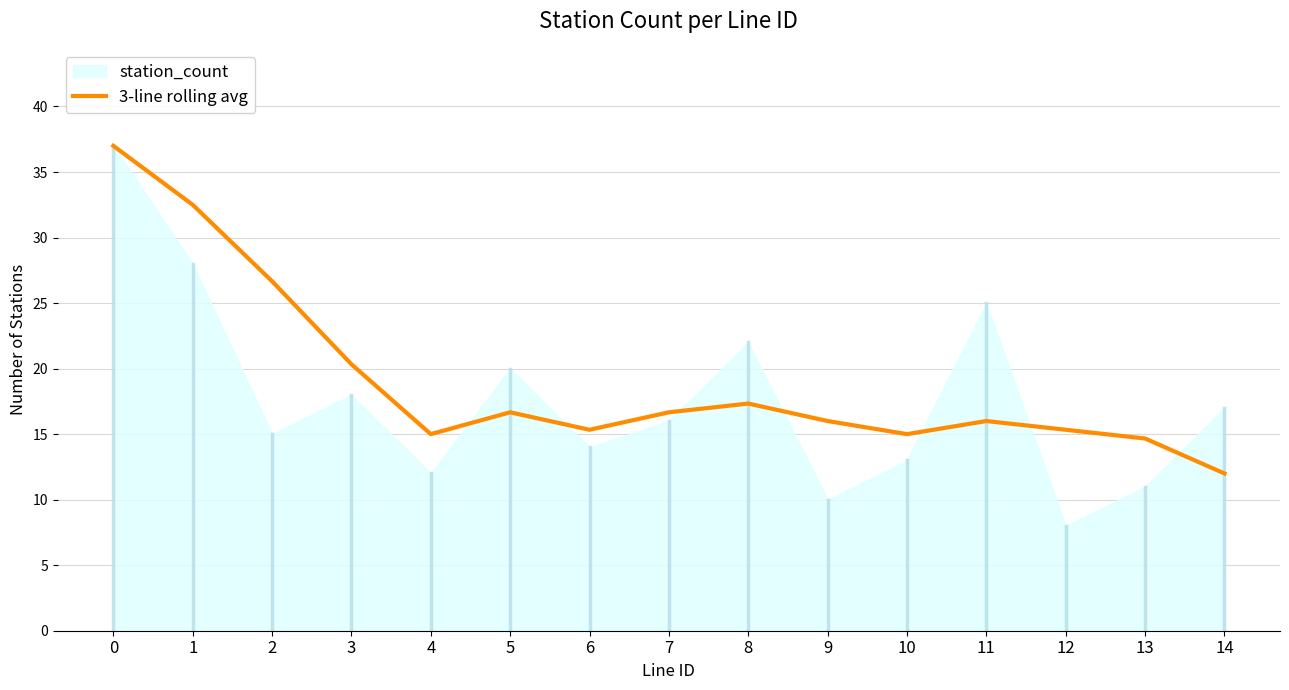

True or false: the data has more than 1 interior local peaks.

True